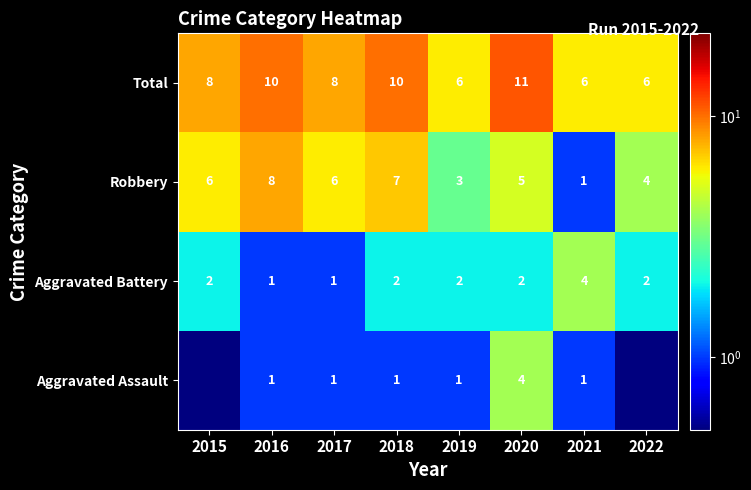

Which category has the highest value in the Aggravated Battery series?

2021